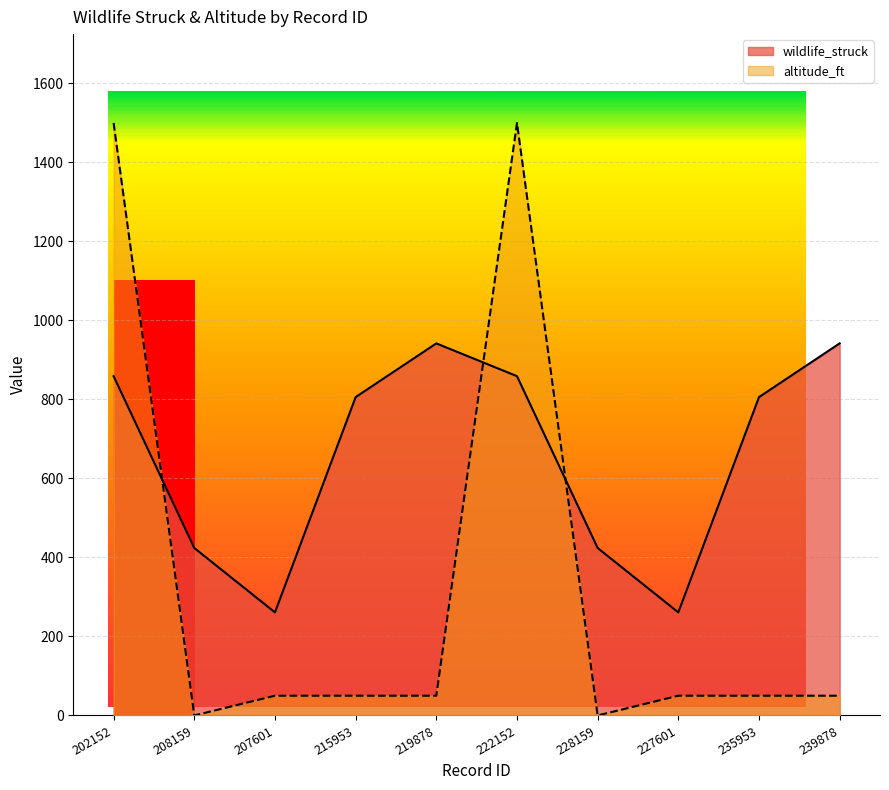

Which has a higher value, 215953 or 228159?

215953